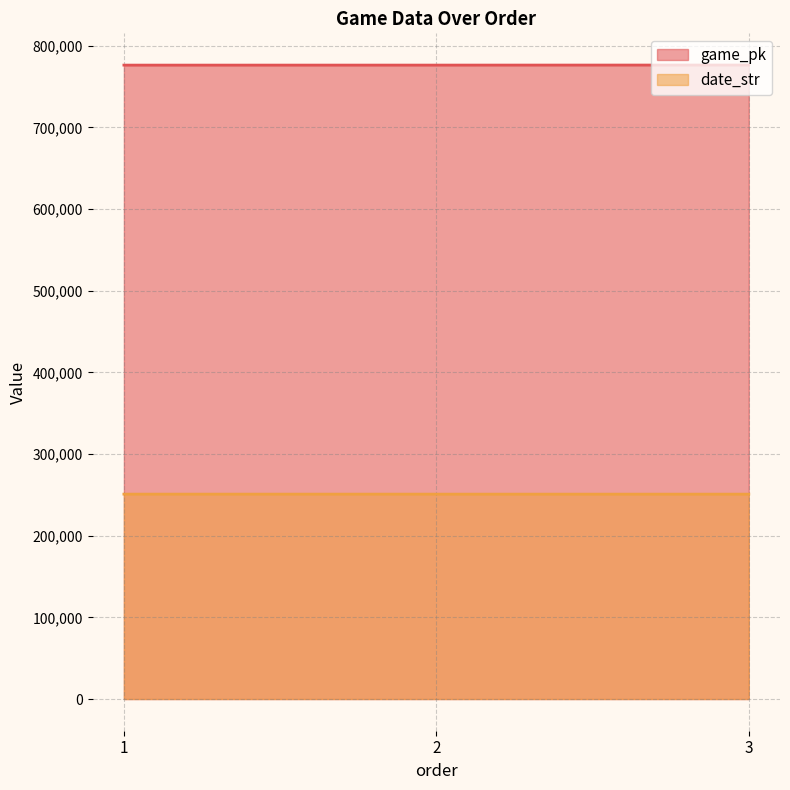

Does the chart have visible grid lines?

Yes